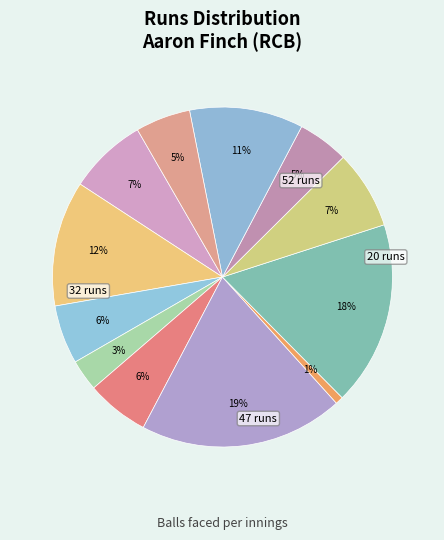

How many segments does this pie chart have?

12